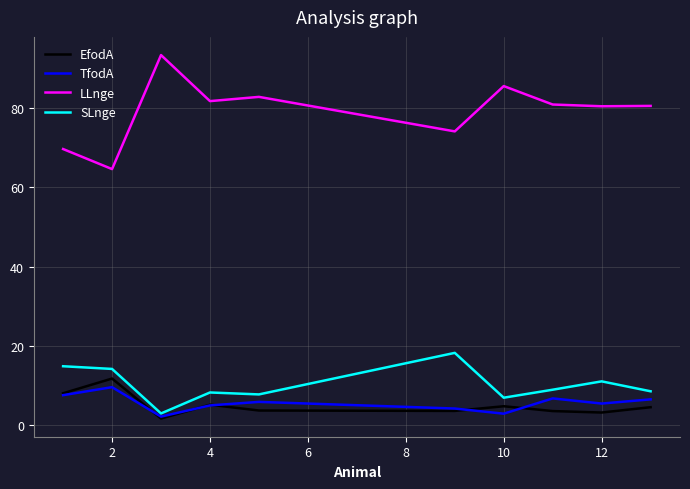

Which series has the widest spread of values?

LLnge